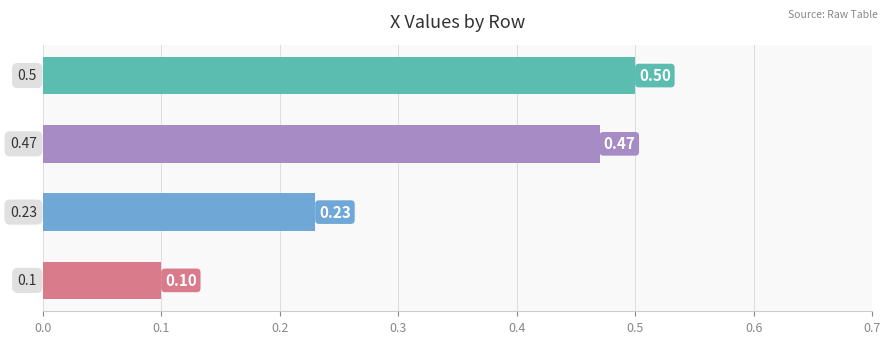

Are the bars horizontal?

Yes